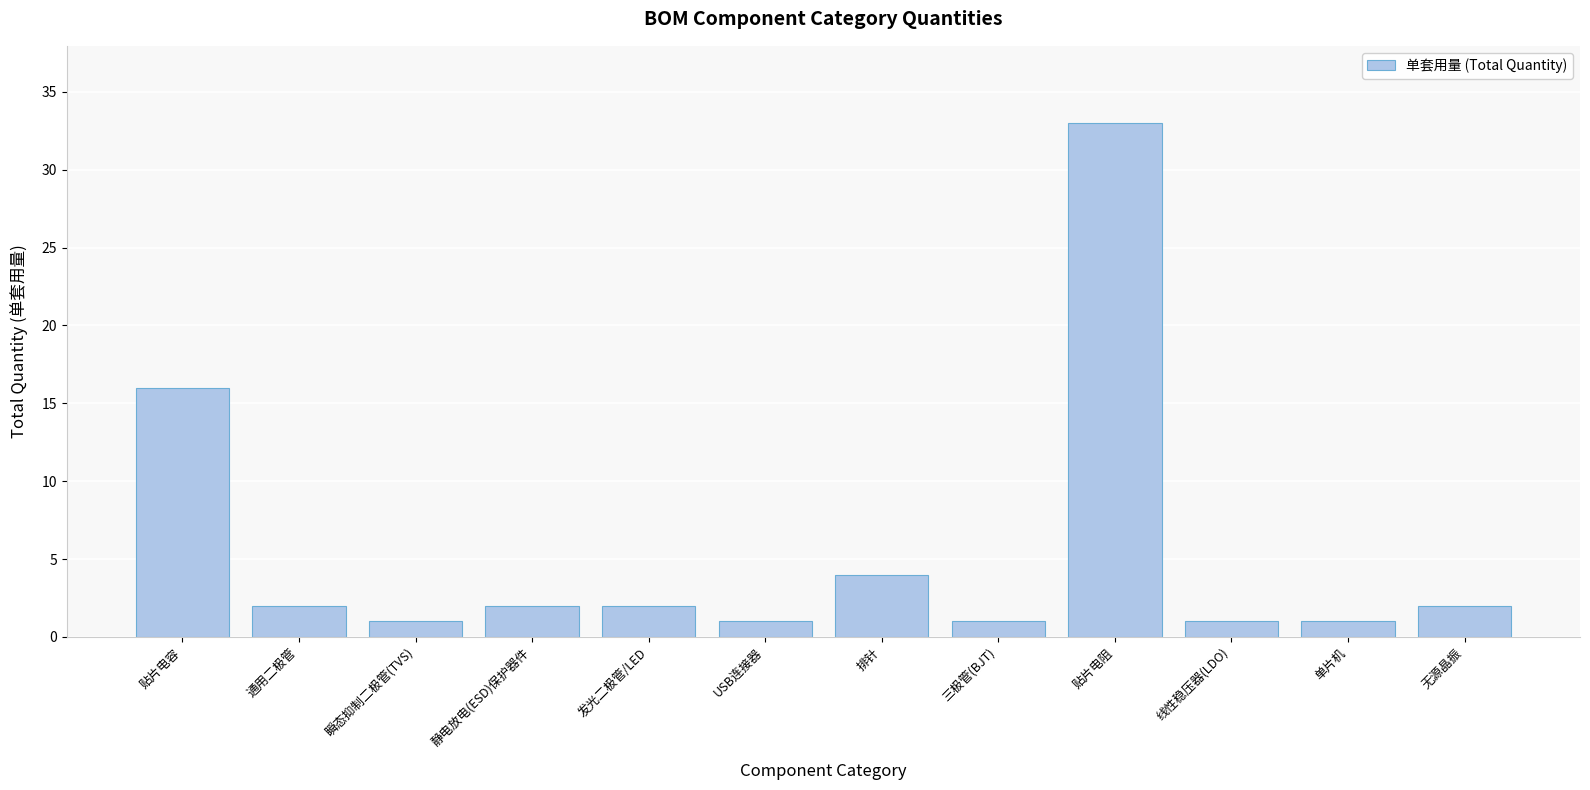

How many bars are there in total?

12